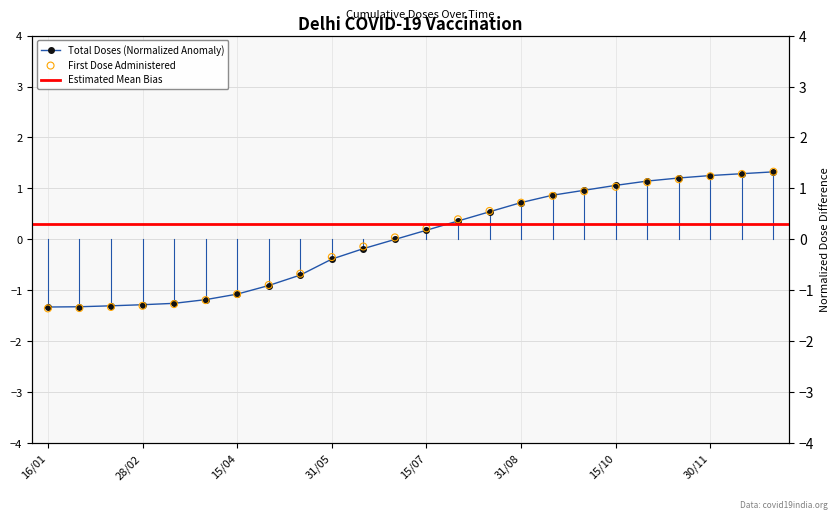

What is the total value across all series at 15/03?

-2.5